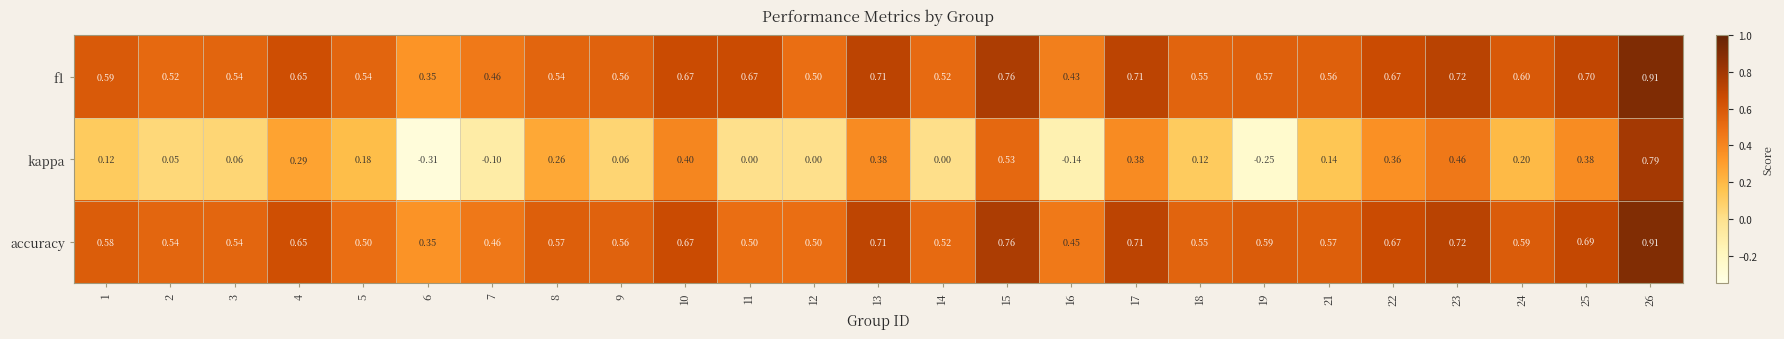

Is the value of f1 at 3 greater than the value of accuracy at 1?

No